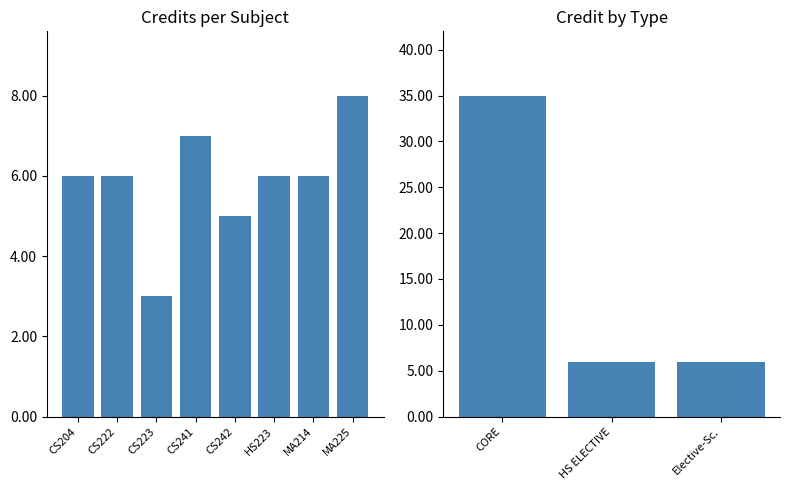

What is the difference between the maximum and minimum values?

29